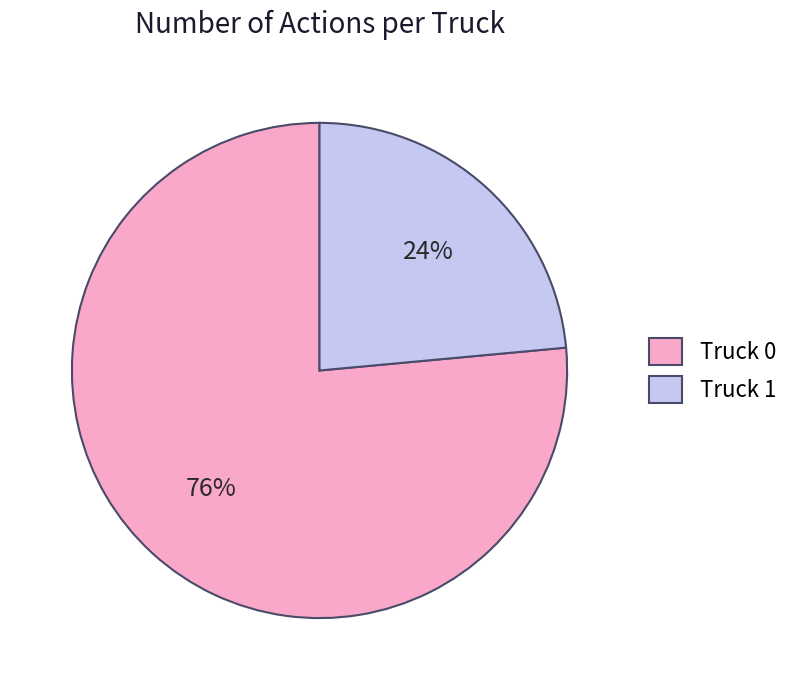

Do Truck 1 and Truck 0 together represent more than half of the pie?

Yes